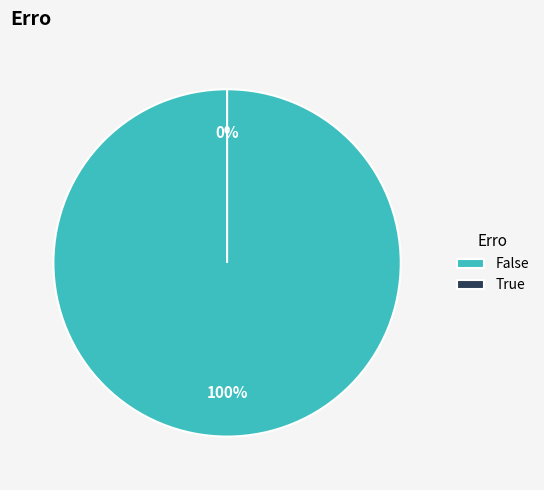

Which category has the biggest portion of the pie?

False